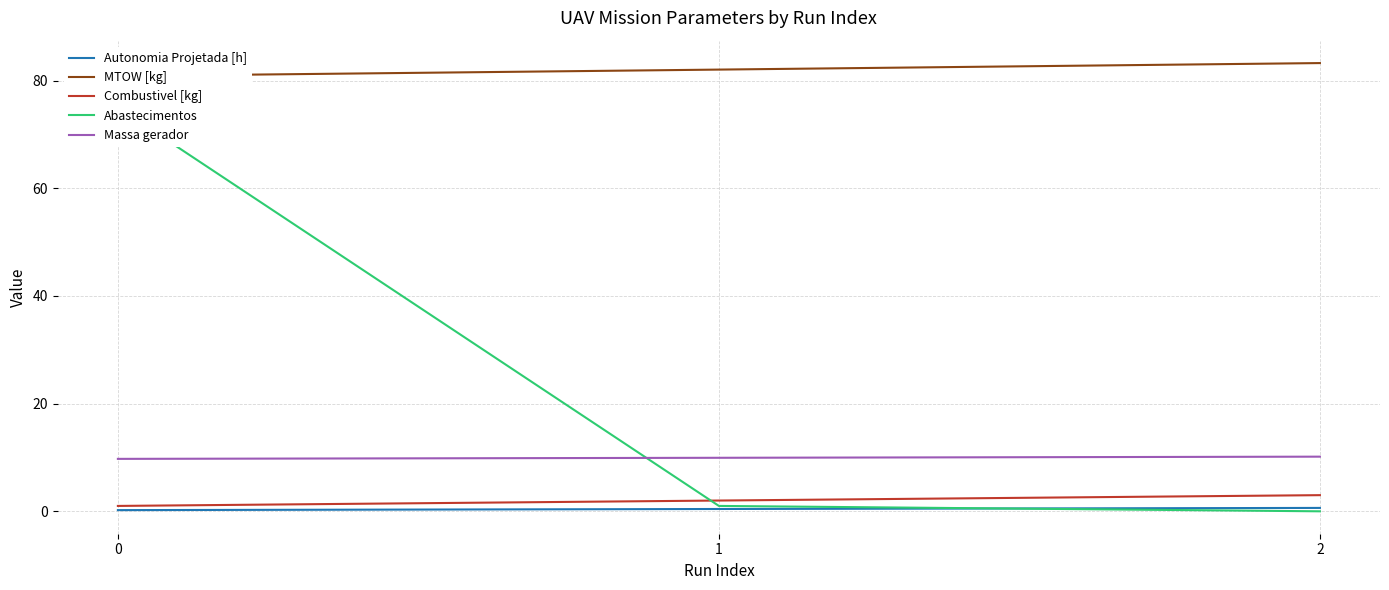

What is the value of the MTOW [kg] point at the 2nd from the left?

82.0